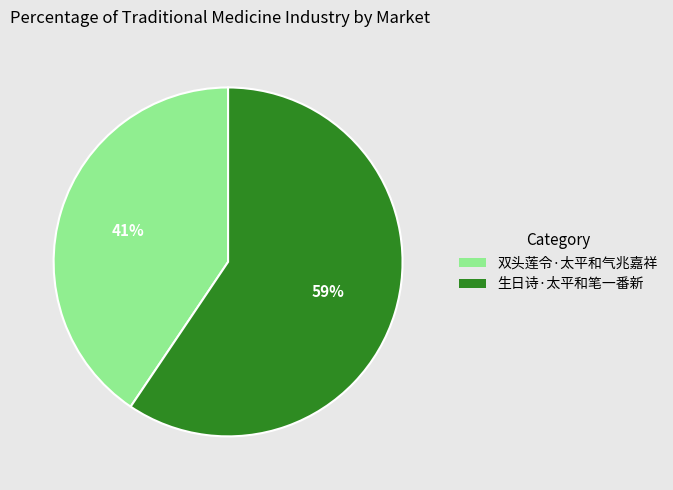

Is the sum of 生日诗·太平和笔一番新 and 双头莲令·太平和气兆嘉祥 greater than half?

Yes